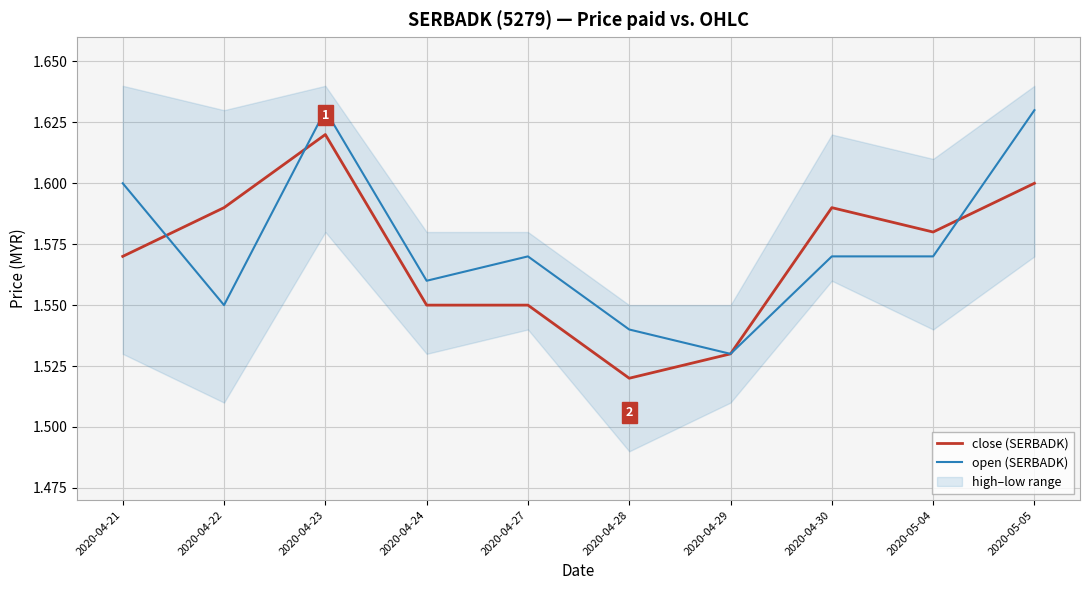

What is the smallest value displayed?

1.5